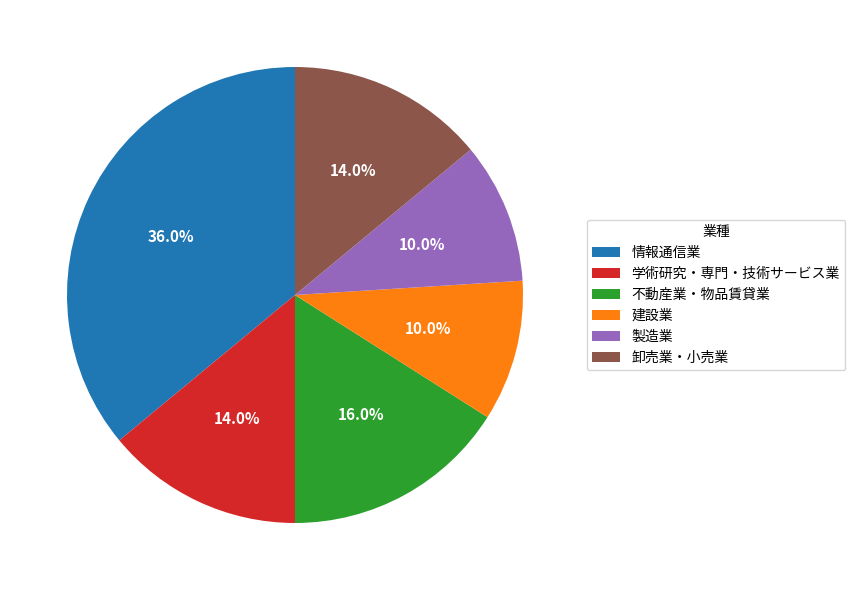

Combined, what portion of the pie is 卸売業・小売業 and 学術研究・専門・技術サービス業?

28.0%